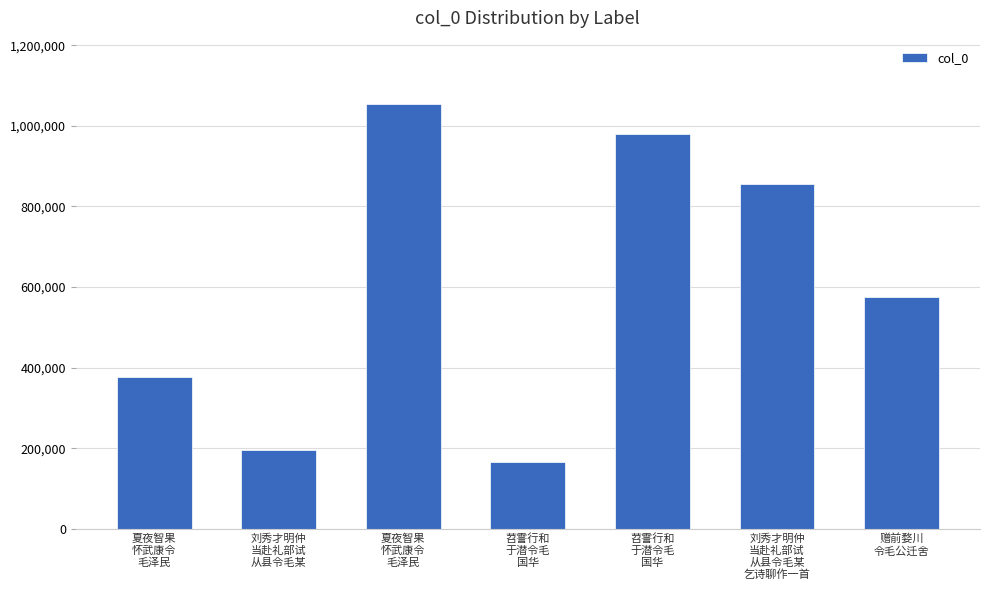

Are the bars horizontal?

No